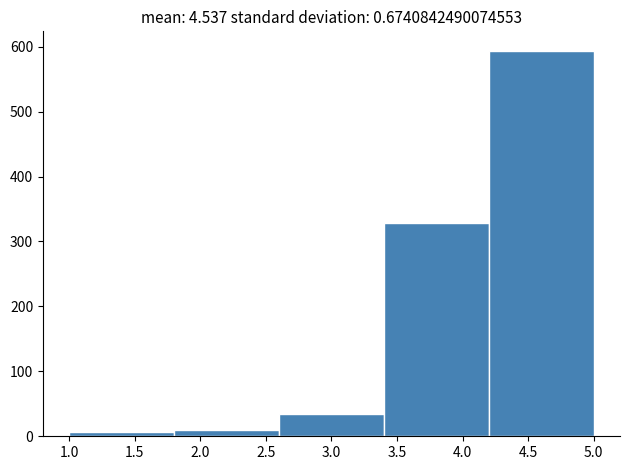

Which range on the x-axis has the tallest bar?

4.2 to 5.0